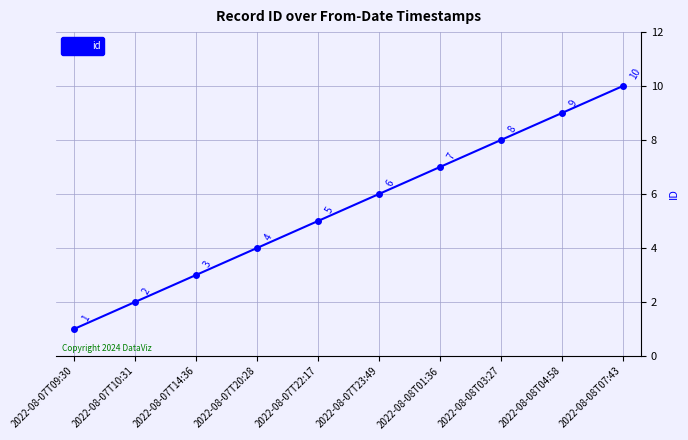

Count the number of data series in this chart.

1